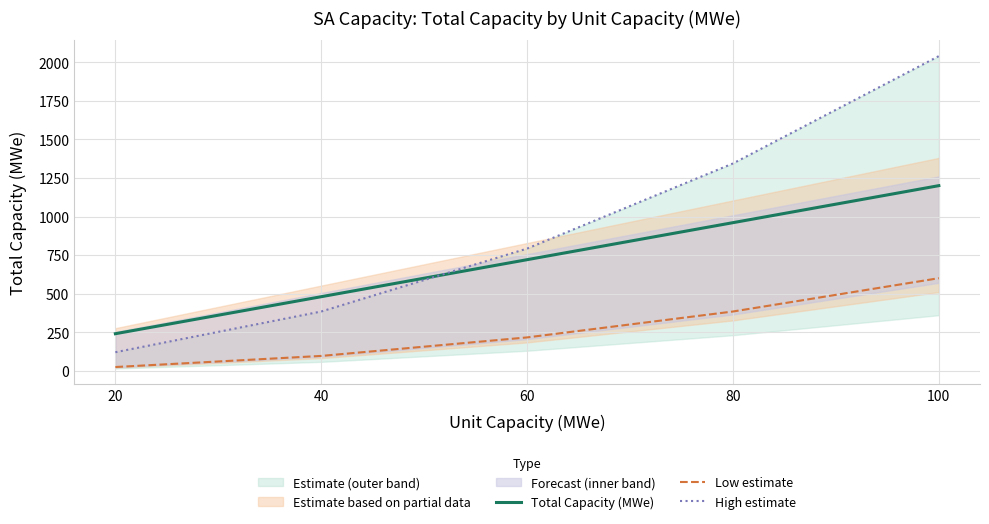

Rank the series at 80 from lowest to highest value.

Low estimate, Total Capacity (MWe), High estimate